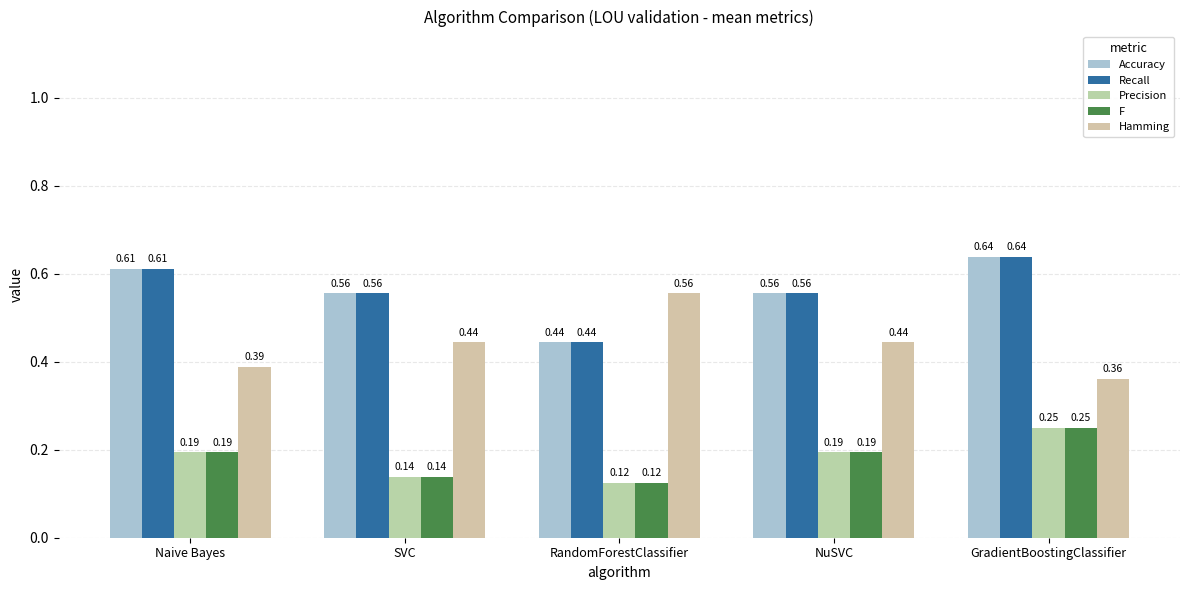

Between Naive Bayes and GradientBoostingClassifier, which series saw the biggest shift?

Precision